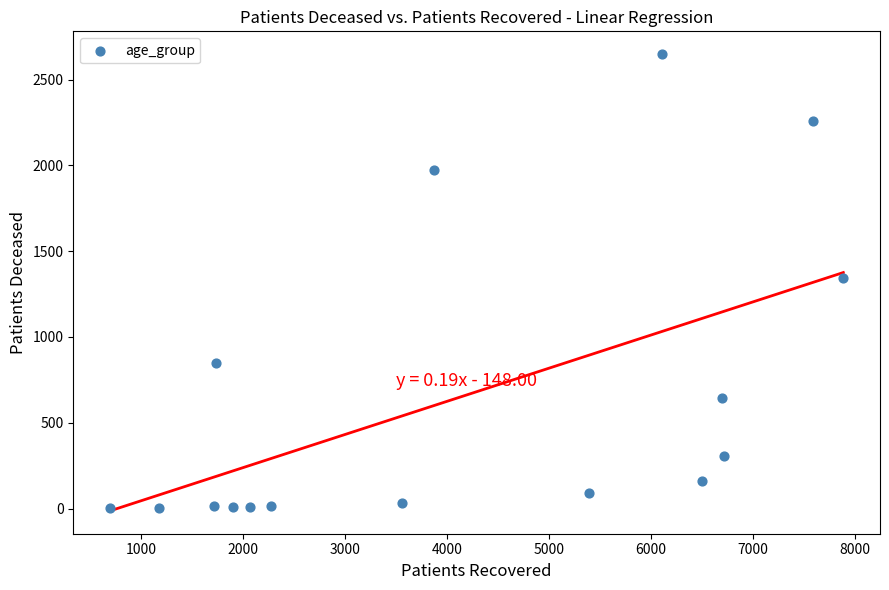

What is the range of Y values (max minus min)?

2646